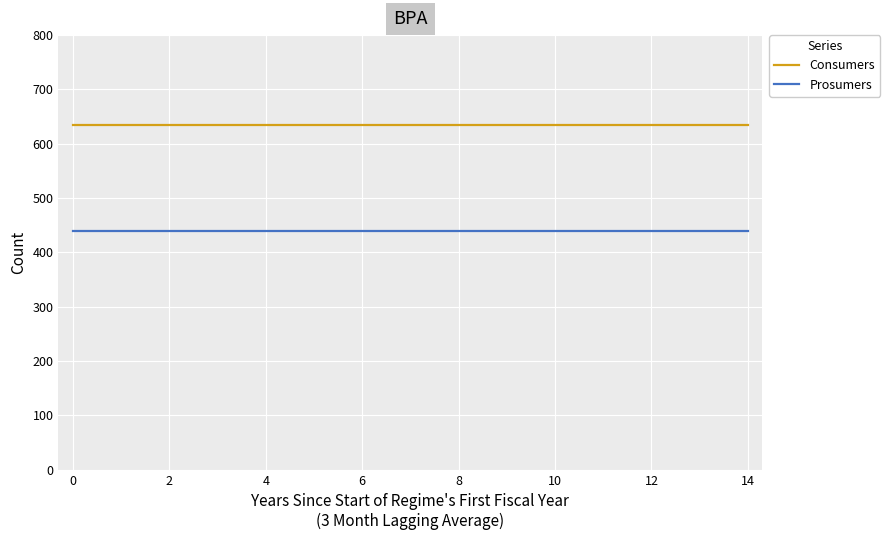

True or false: Consumers and Prosumers intersect in this chart.

False